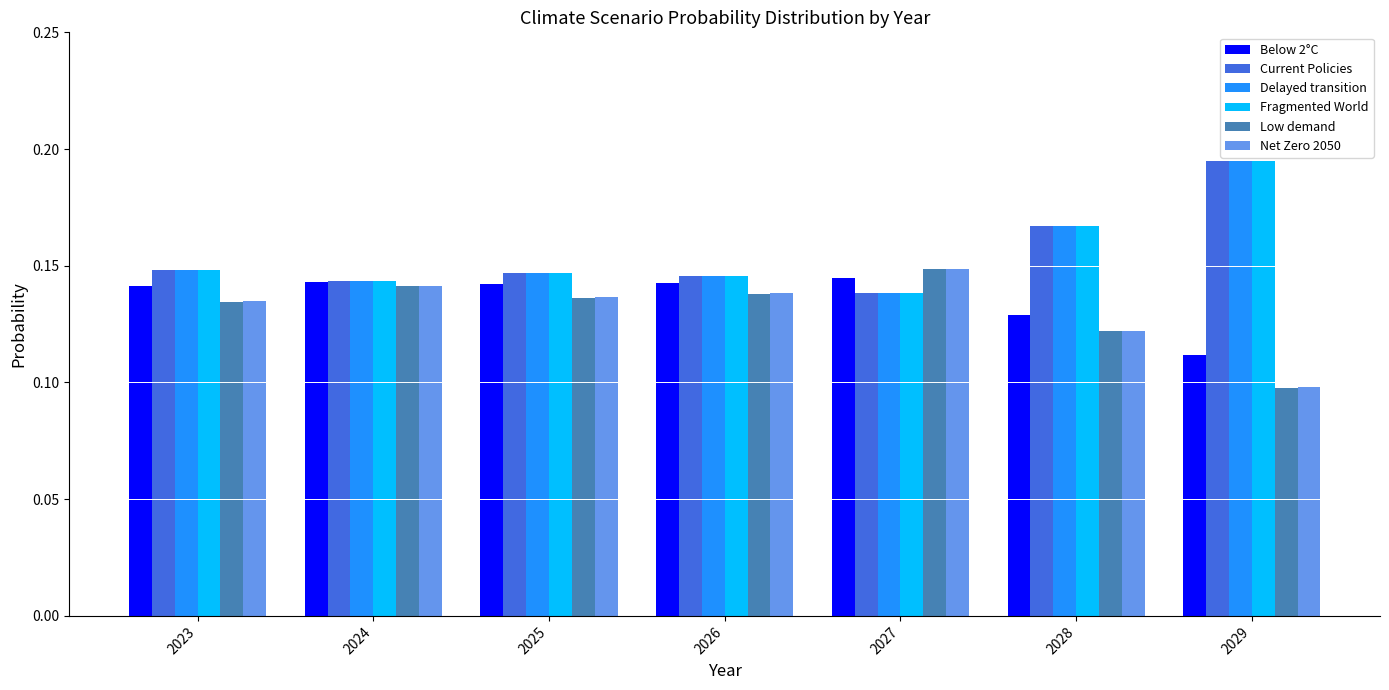

Is it true that Delayed transition equals 0.1 at 2025?

True